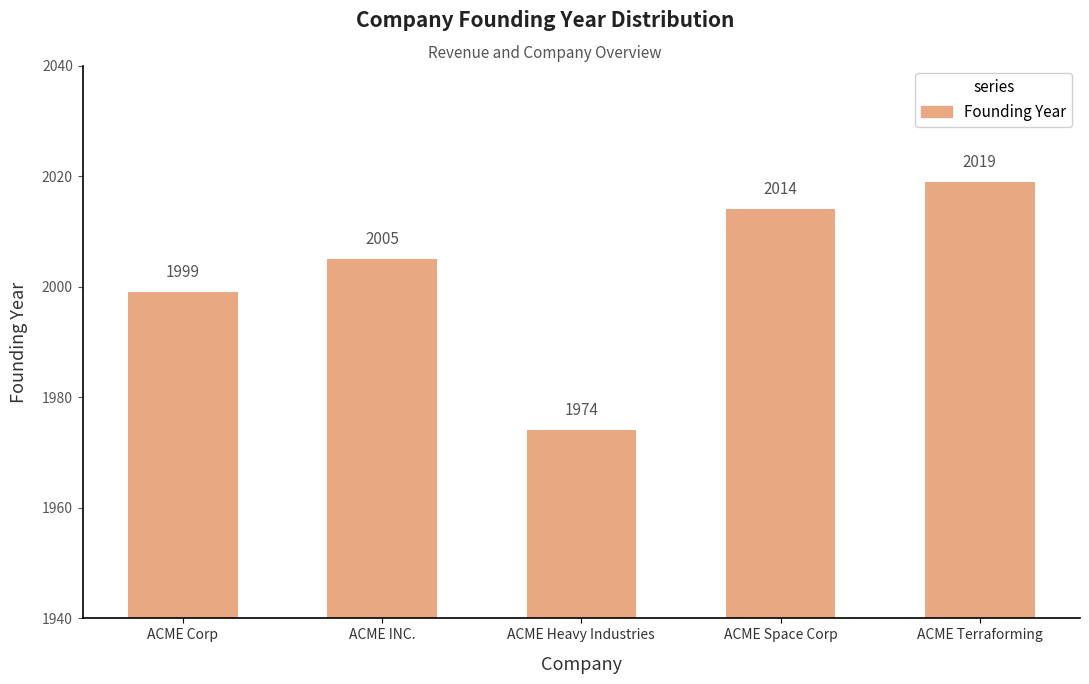

List the labels in order of value, smallest first.

ACME Heavy Industries, ACME Corp, ACME INC., ACME Space Corp, ACME Terraforming